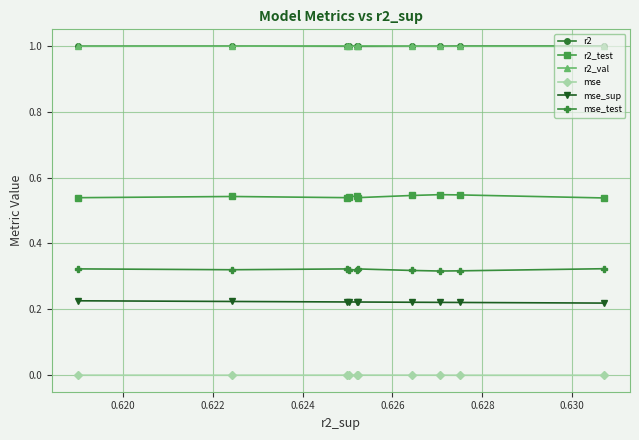

True or false: r2_test and mse intersect in this chart.

False